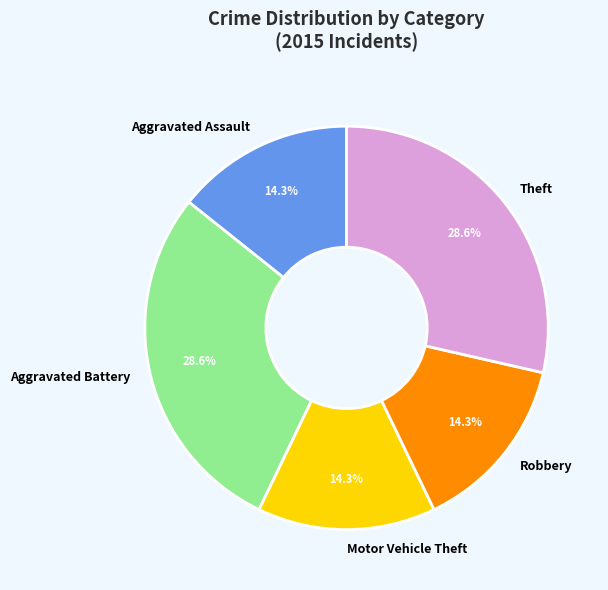

Which has a higher value, Robbery or Theft?

Theft